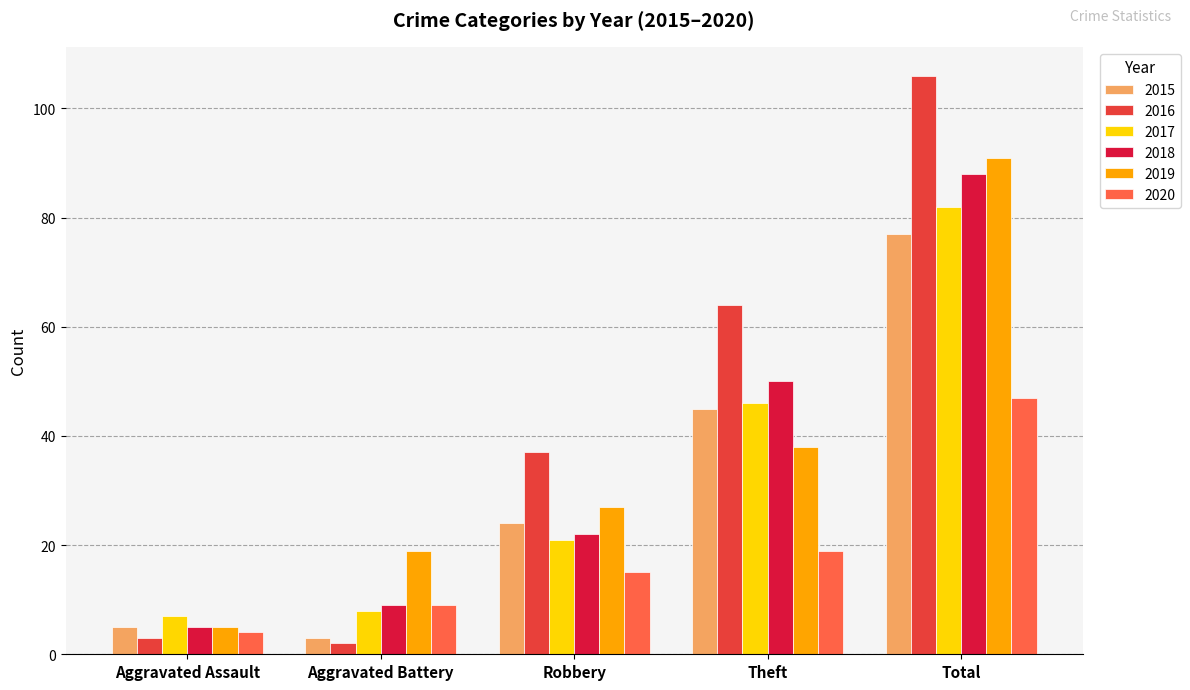

What is the difference between the 2016 values at Theft and Aggravated Battery?

62